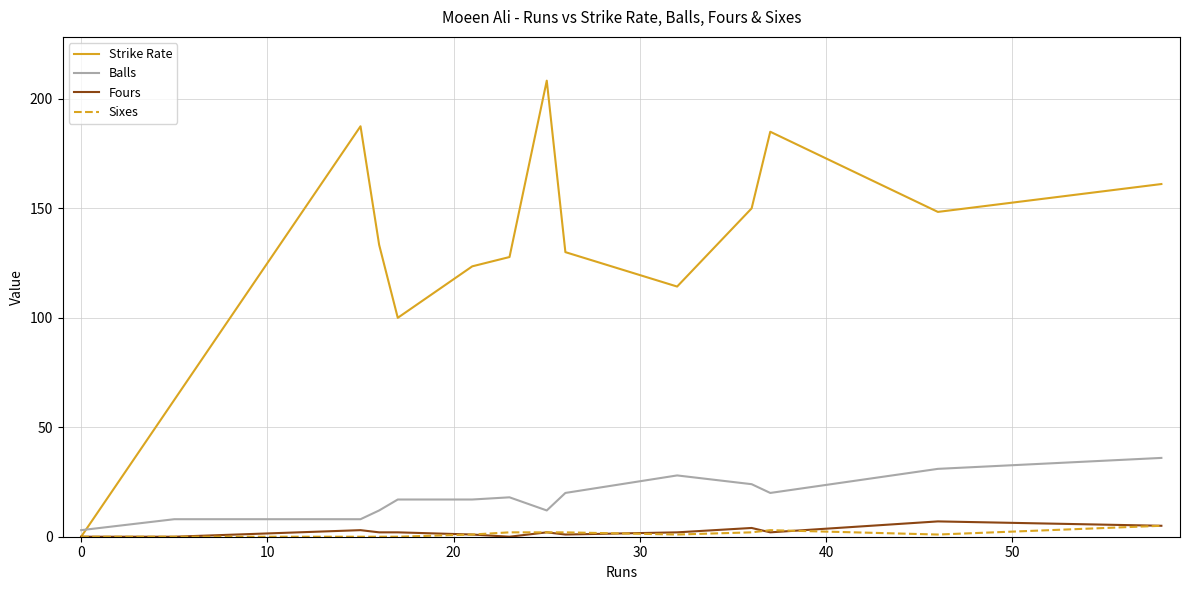

Count the number of data series in this chart.

4